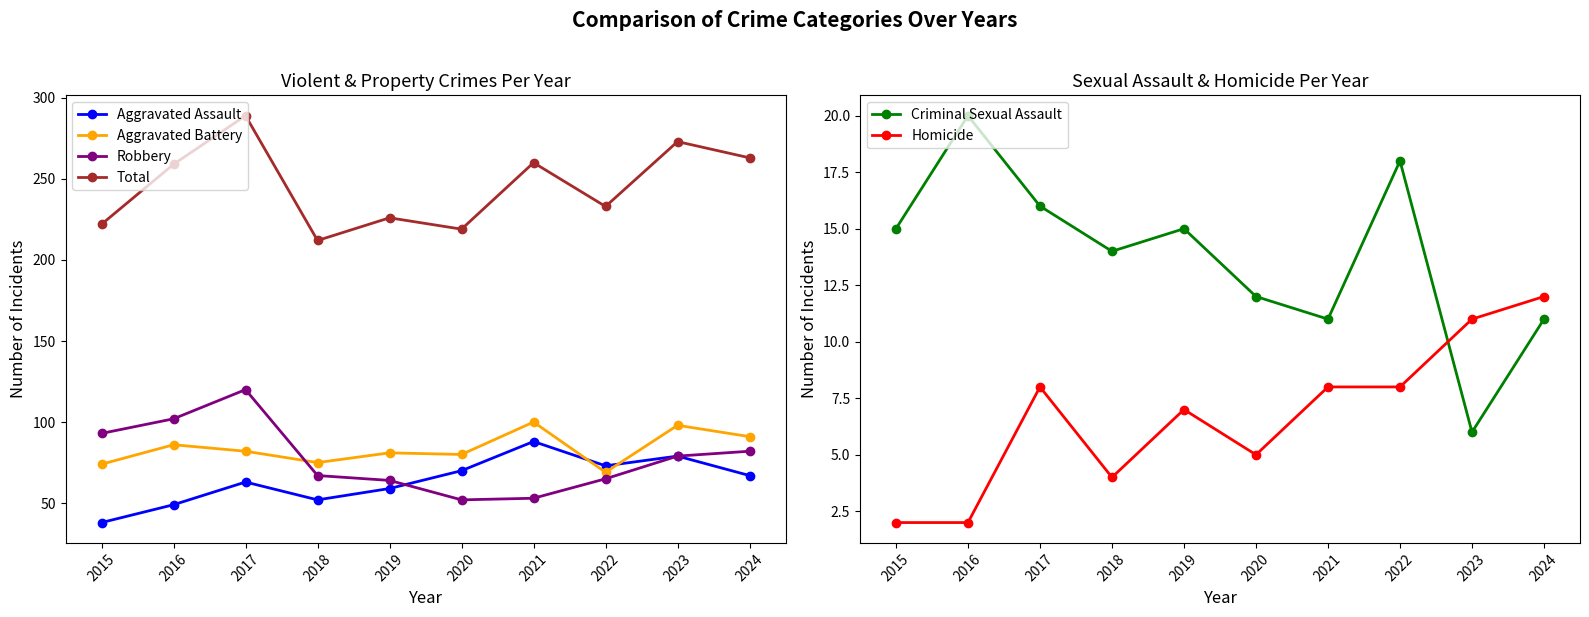

Which category has the lowest value in the Aggravated Assault series?

2015